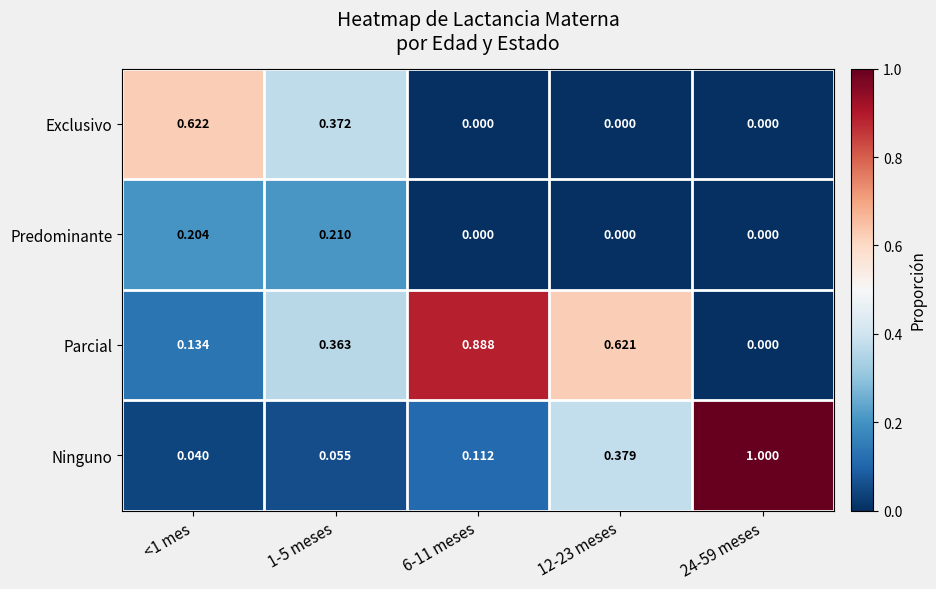

Which series has the largest total across all categories?

Parcial